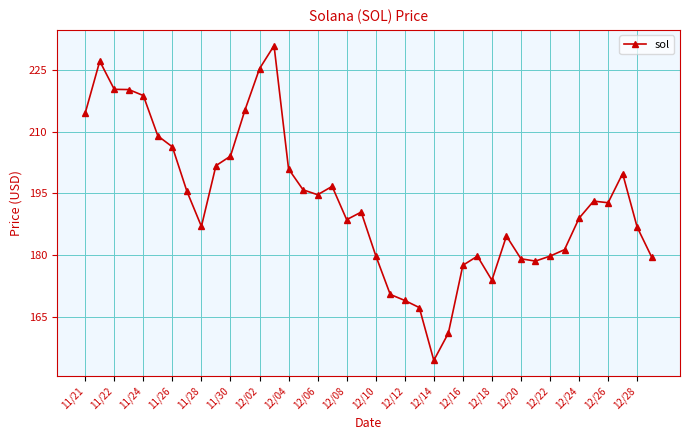

True or false: the data has more than 0 interior local peaks.

True